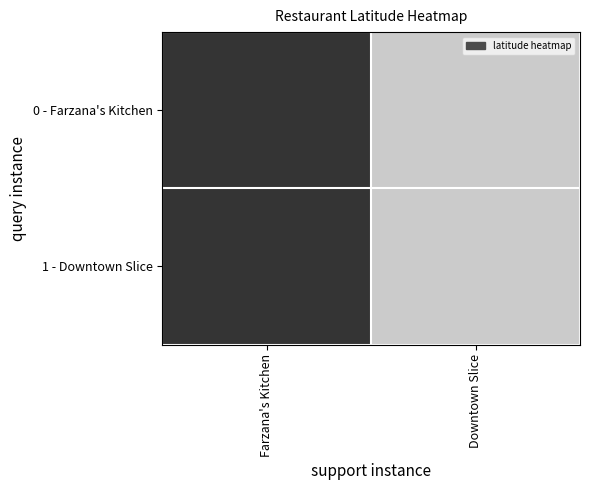

What is the smallest value displayed?

33.6